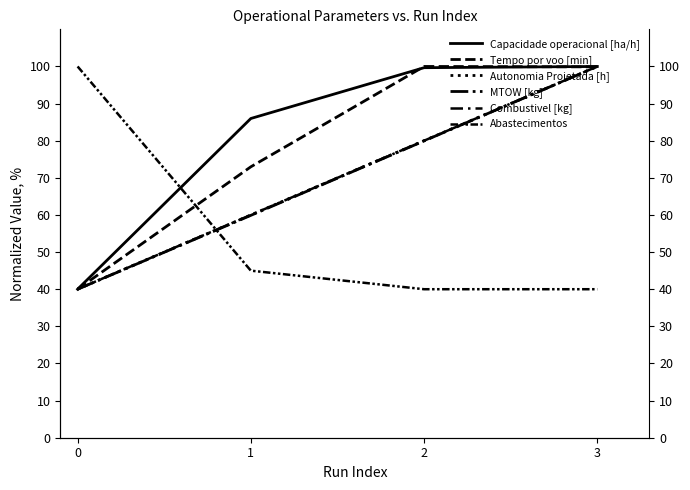

True or false: MTOW [kg] has a value of 40.0 at 0.

True